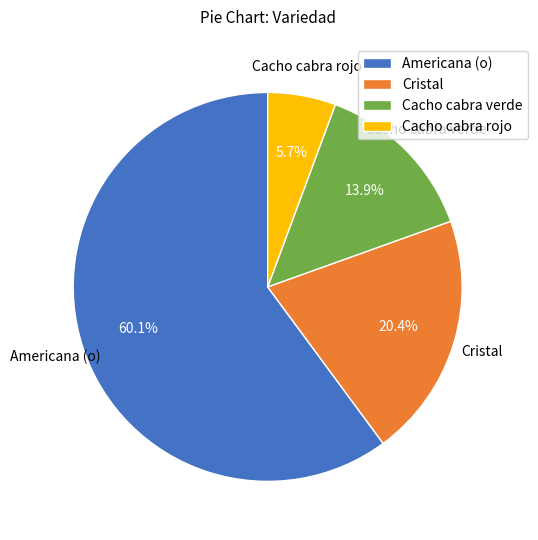

Which category accounts for the majority?

Americana (o)